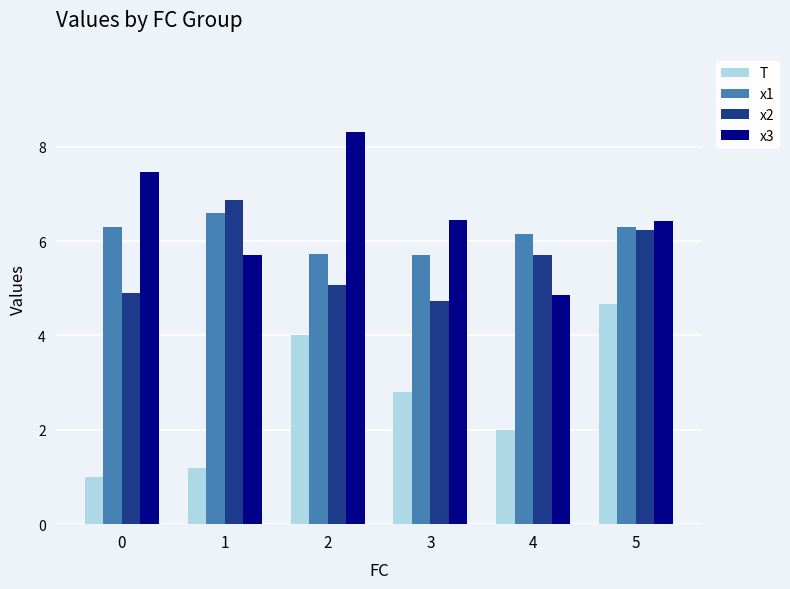

What is the difference between the maximum and minimum values in the T series?

3.7